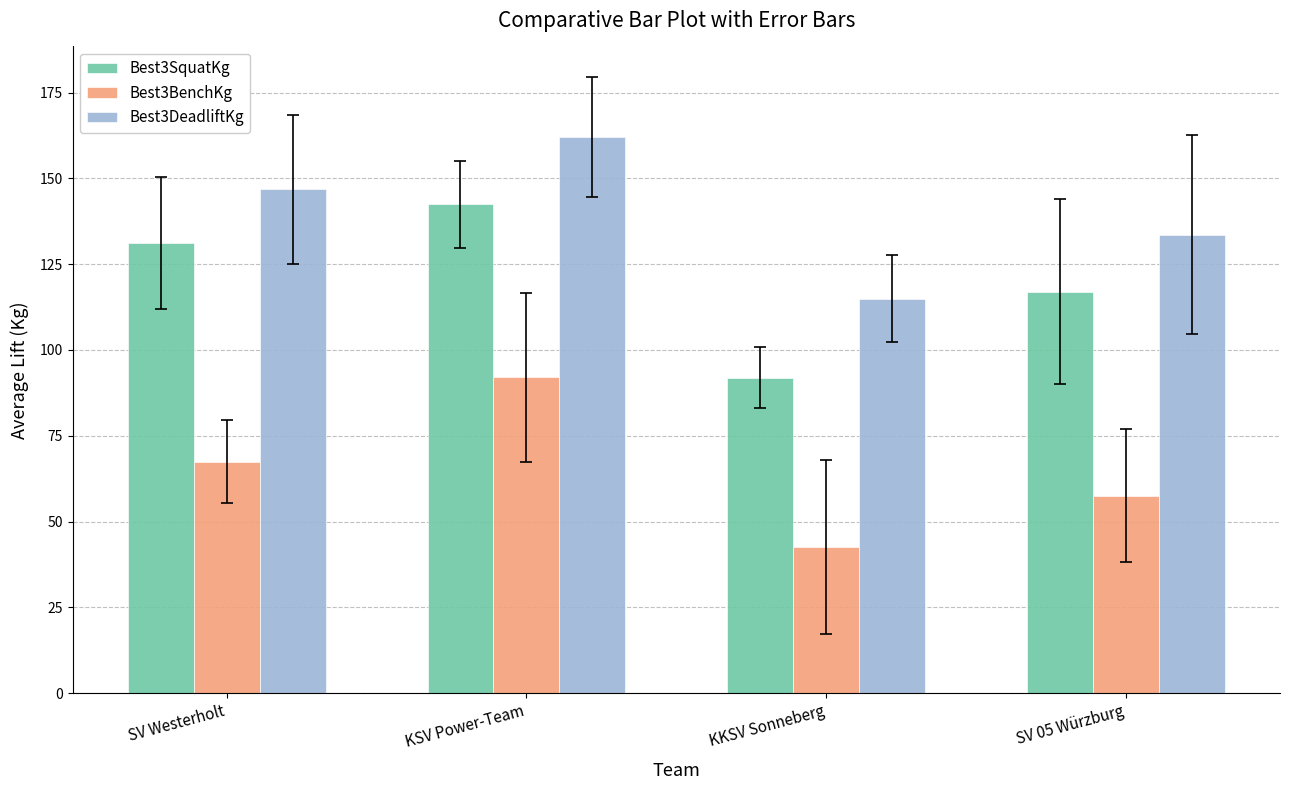

Rank the series by their maximum value, from highest to lowest.

Best3DeadliftKg, Best3SquatKg, Best3BenchKg